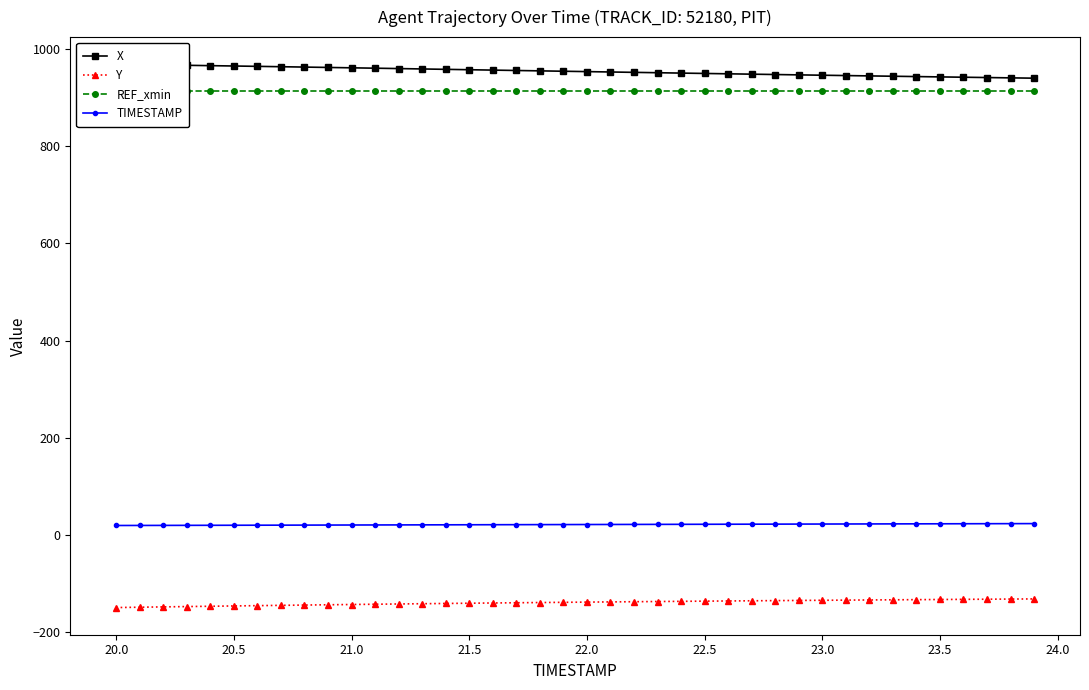

True or false: Y and TIMESTAMP cross at least once.

False